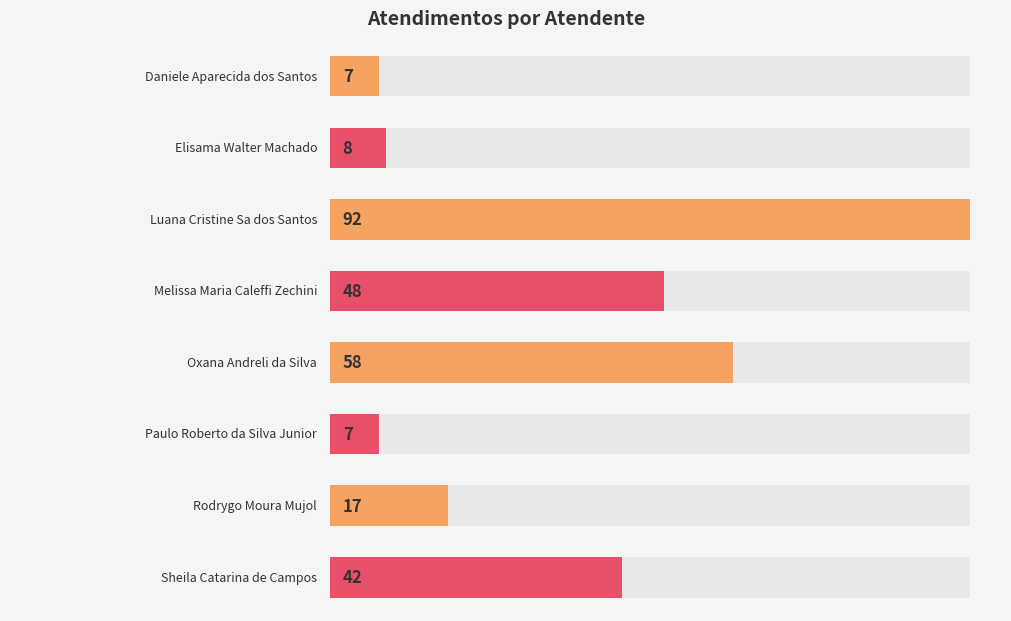

At which label does the data first exceed 42?

Luana Cristine Sa dos Santos